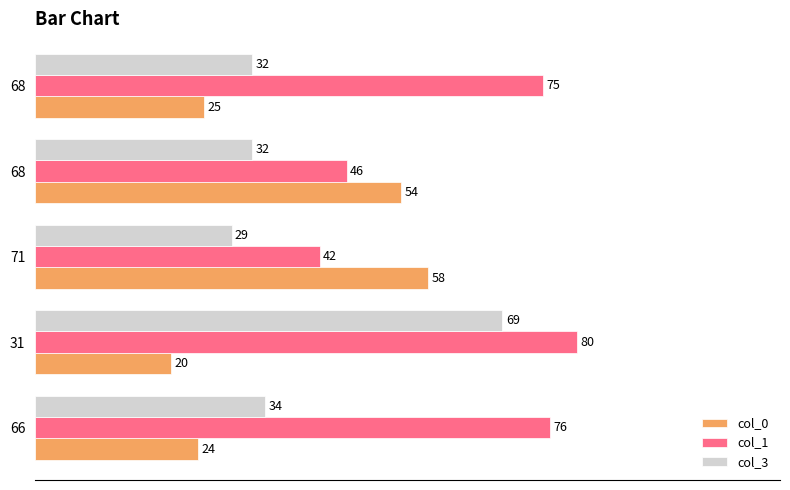

Which category has the highest value in the col_1 series?

31